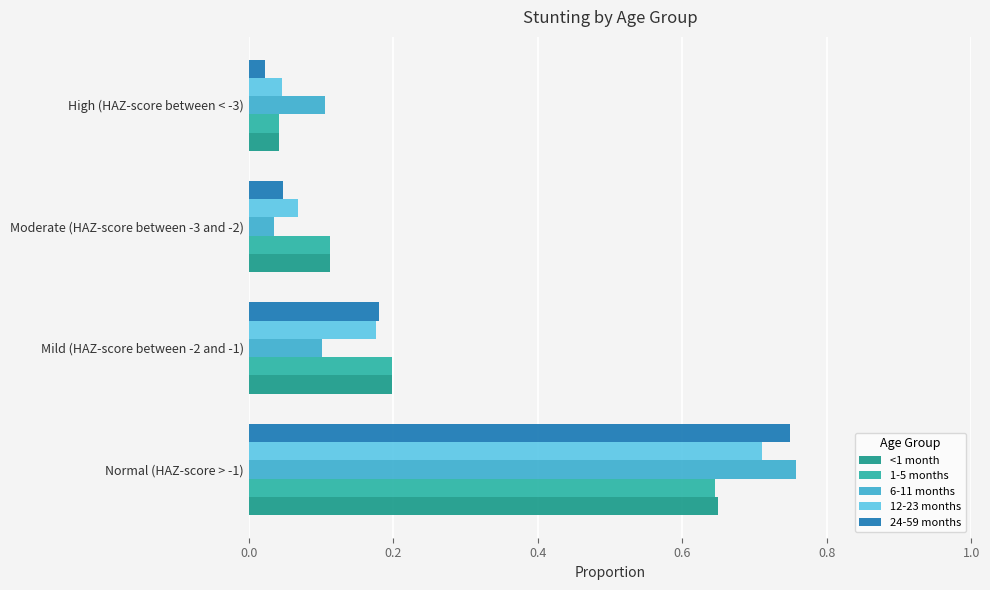

At which label does 6-11 months reach its minimum?

Moderate (HAZ-score between -3 and -2)